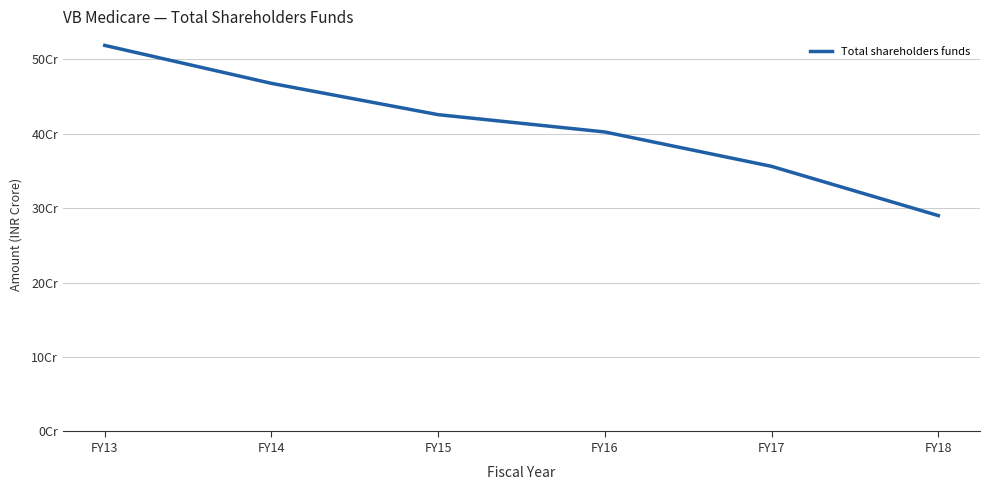

What is the average value?

409950733